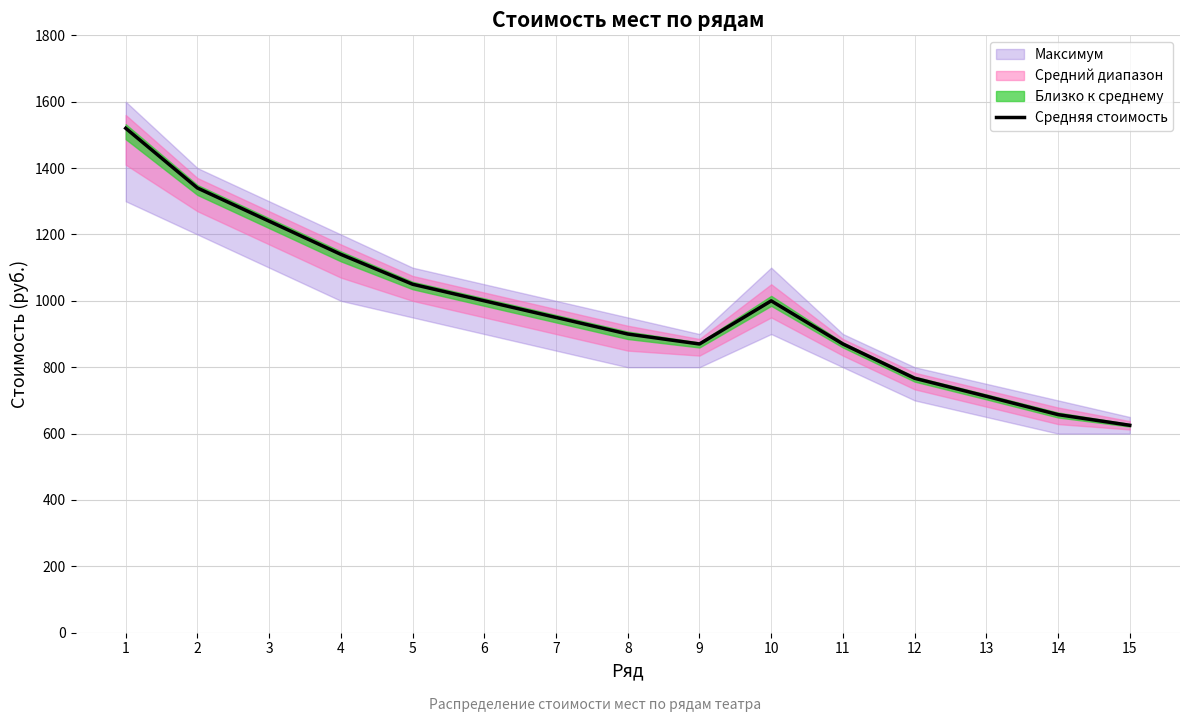

The chart shows a value of 1383.8 at 5. True or false?

False